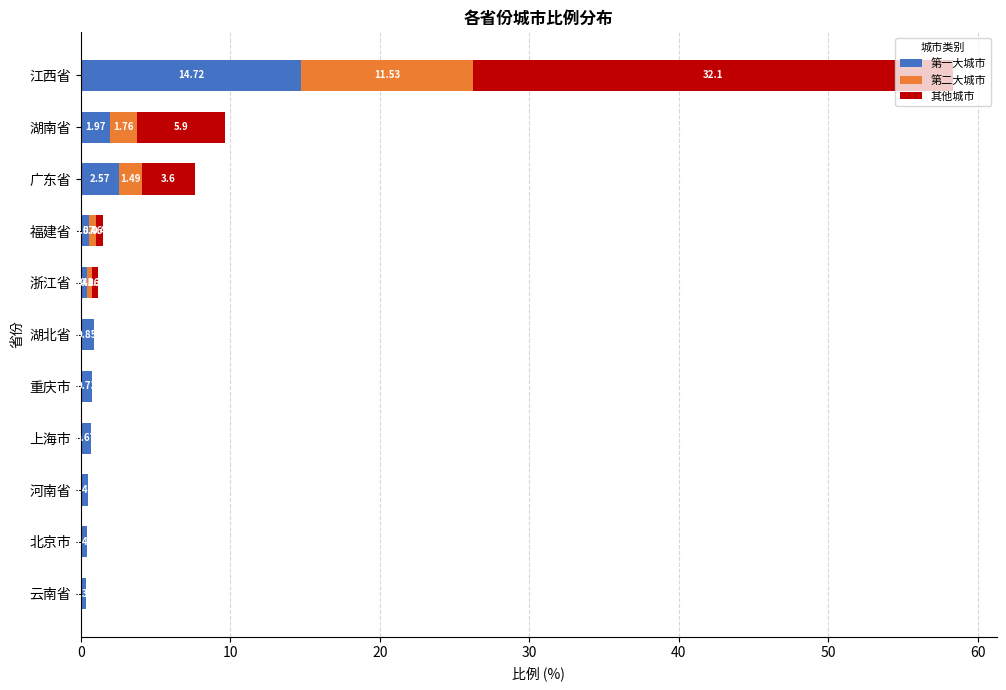

What is the total value across all series at 广东省?

7.6